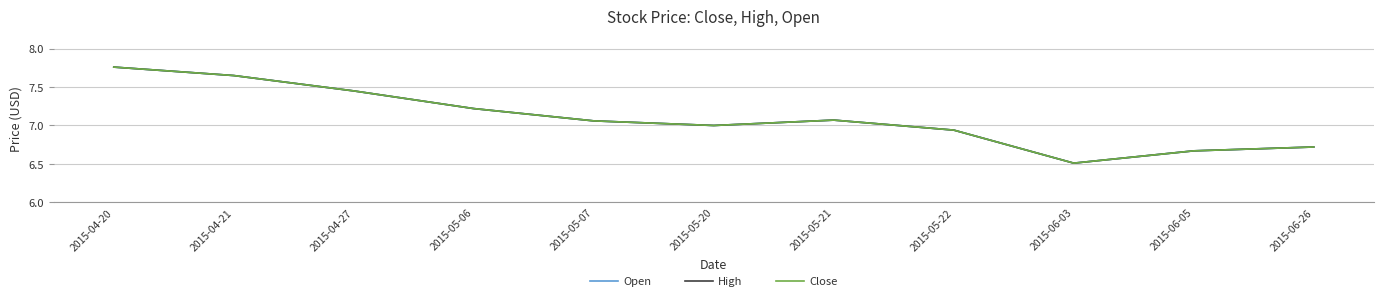

What position from the right is 2015-05-07?

7